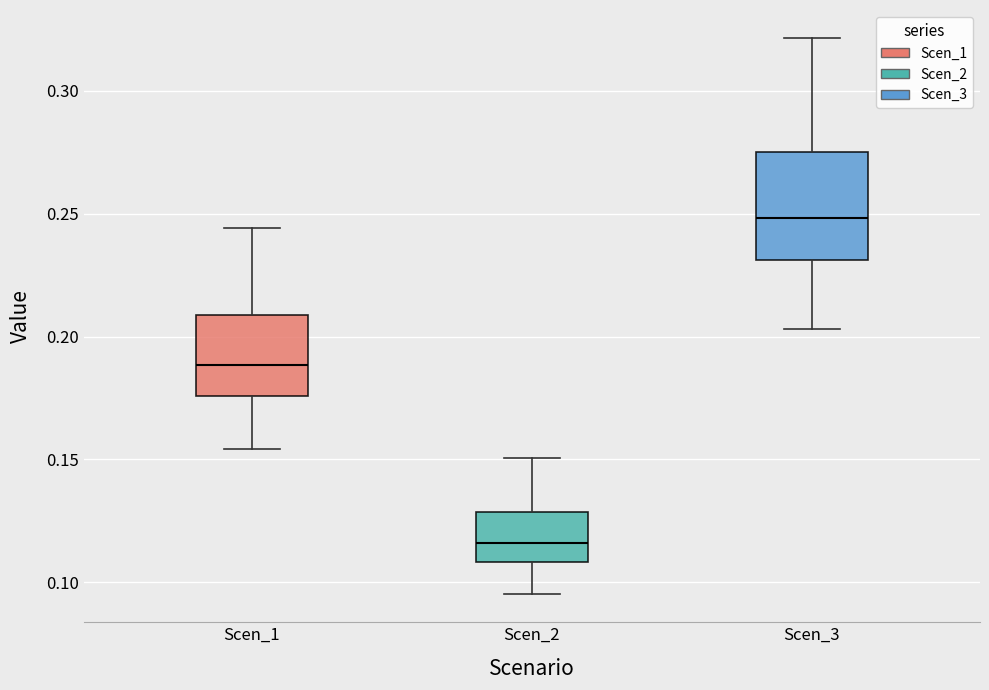

Which box has the lowest median line?

Scen_2